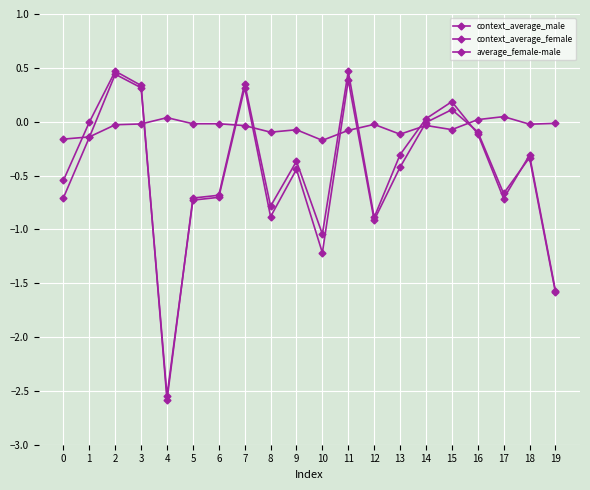

How many distinct data groups are displayed?

3